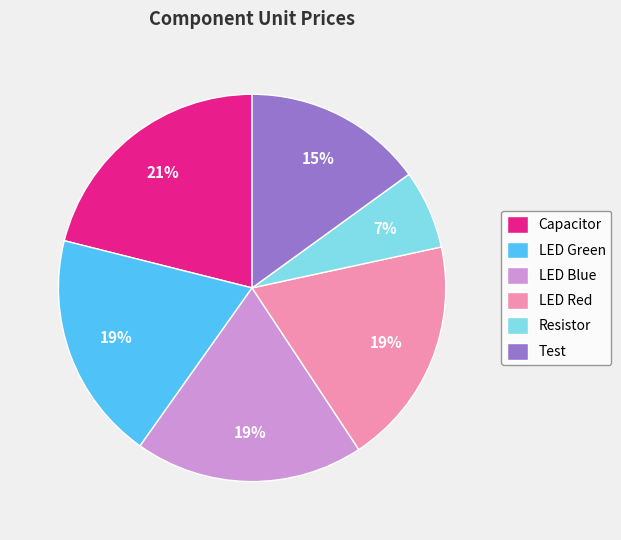

Does Resistor account for over 50% of the chart?

No